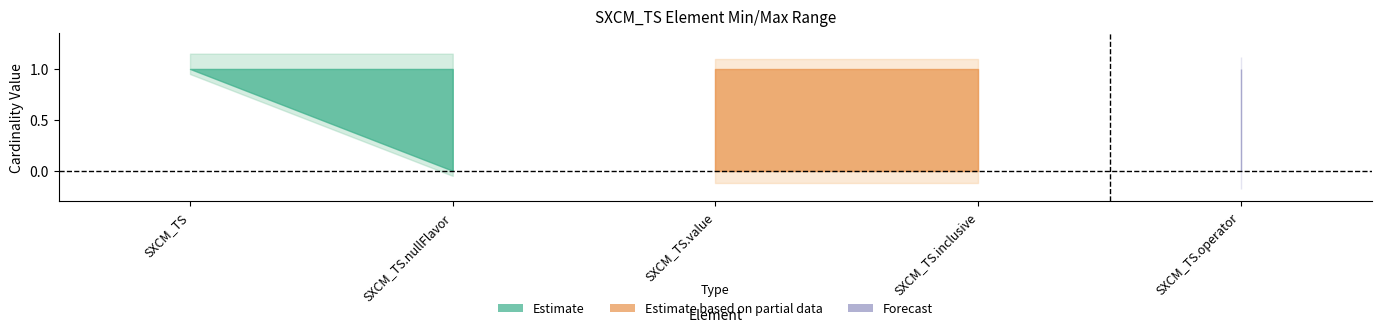

Is the value of base_min at SXCM_TS.operator greater than the value of lower at SXCM_TS.operator?

No